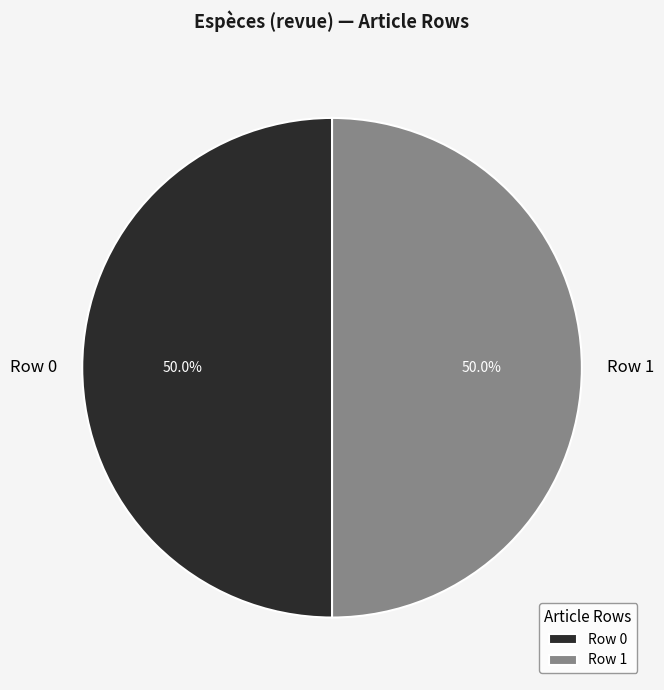

Is the sum of Row 1 and Row 0 greater than half?

Yes